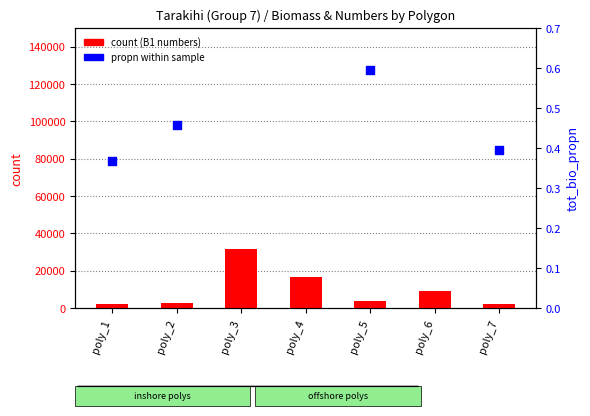

Which series has the largest total across all categories?

count